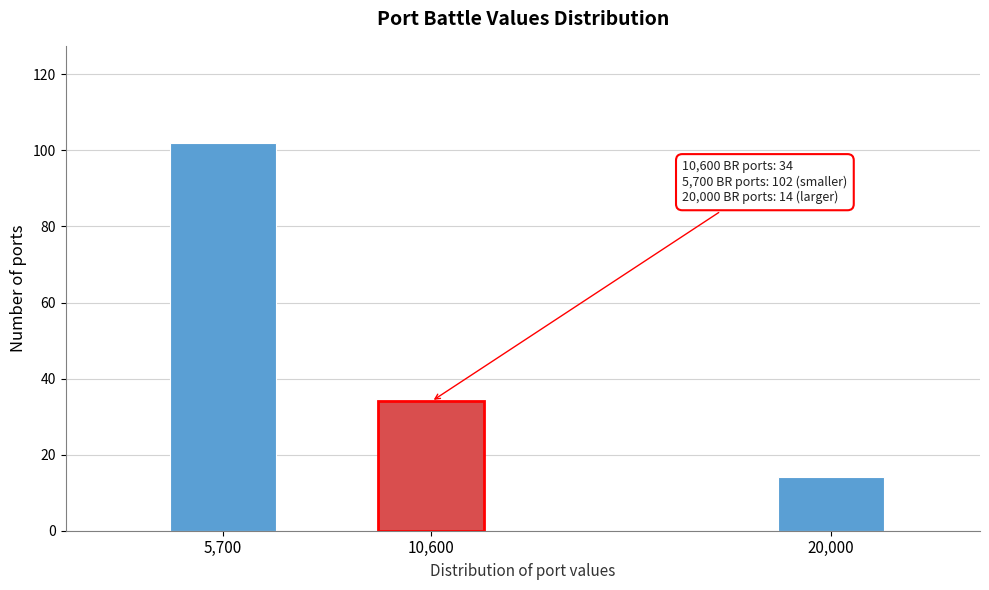

Reading left to right, extract all data points from this chart.

102	34	14